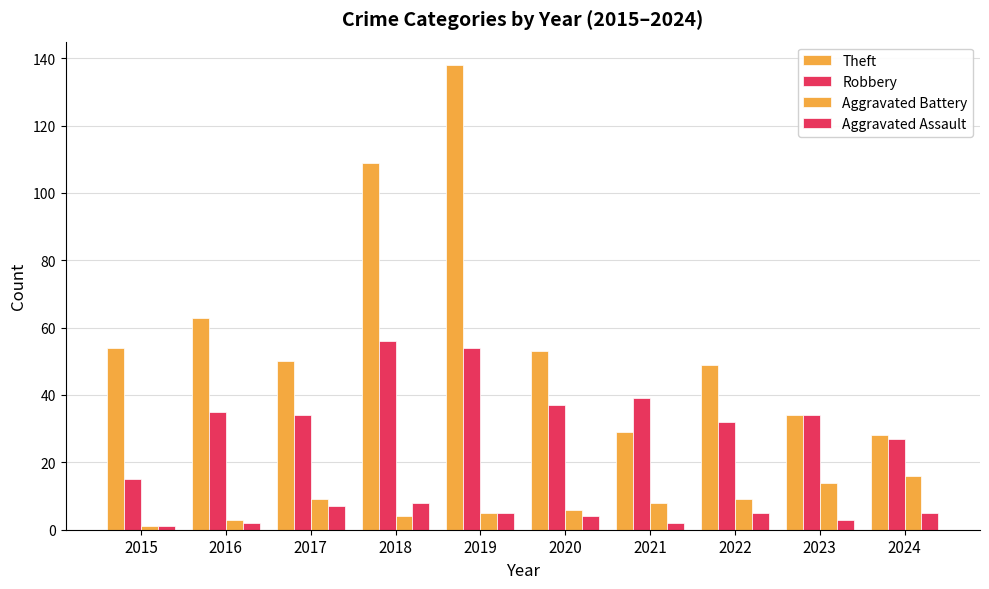

Reading right to left, transcribe all the data shown in this chart.

Theft: 28	34	49	29	53	138	109	50	63	54
Robbery: 27	34	32	39	37	54	56	34	35	15
Aggravated Battery: 16	14	9	8	6	5	4	9	3	1
Aggravated Assault: 5	3	5	2	4	5	8	7	2	1